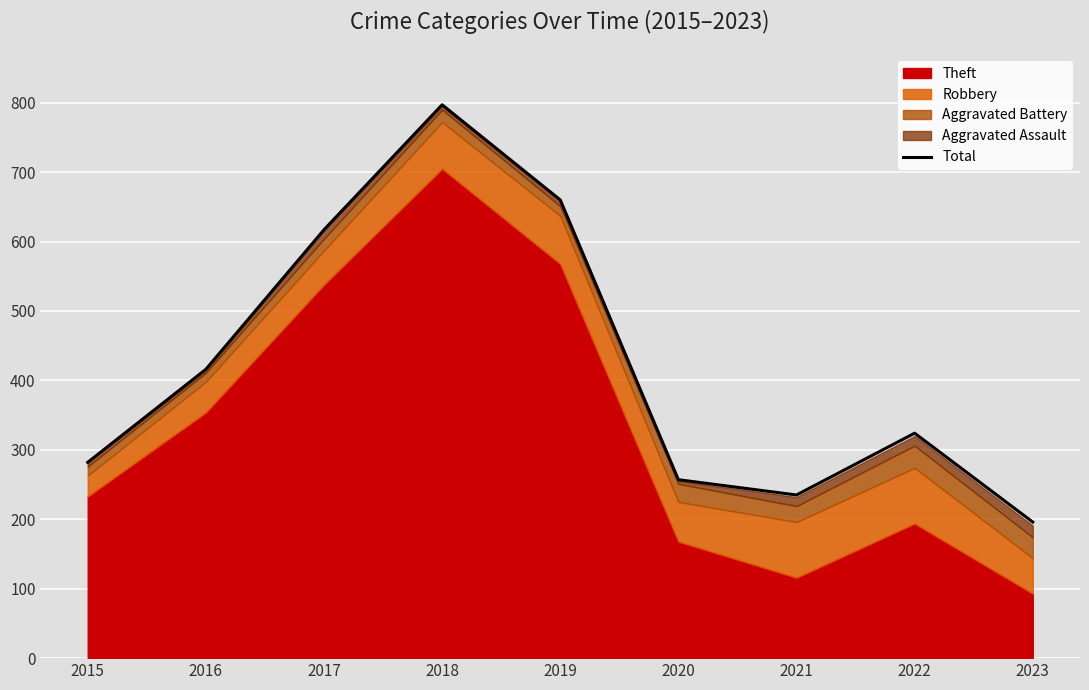

Which label corresponds to the largest value in the chart?

2018